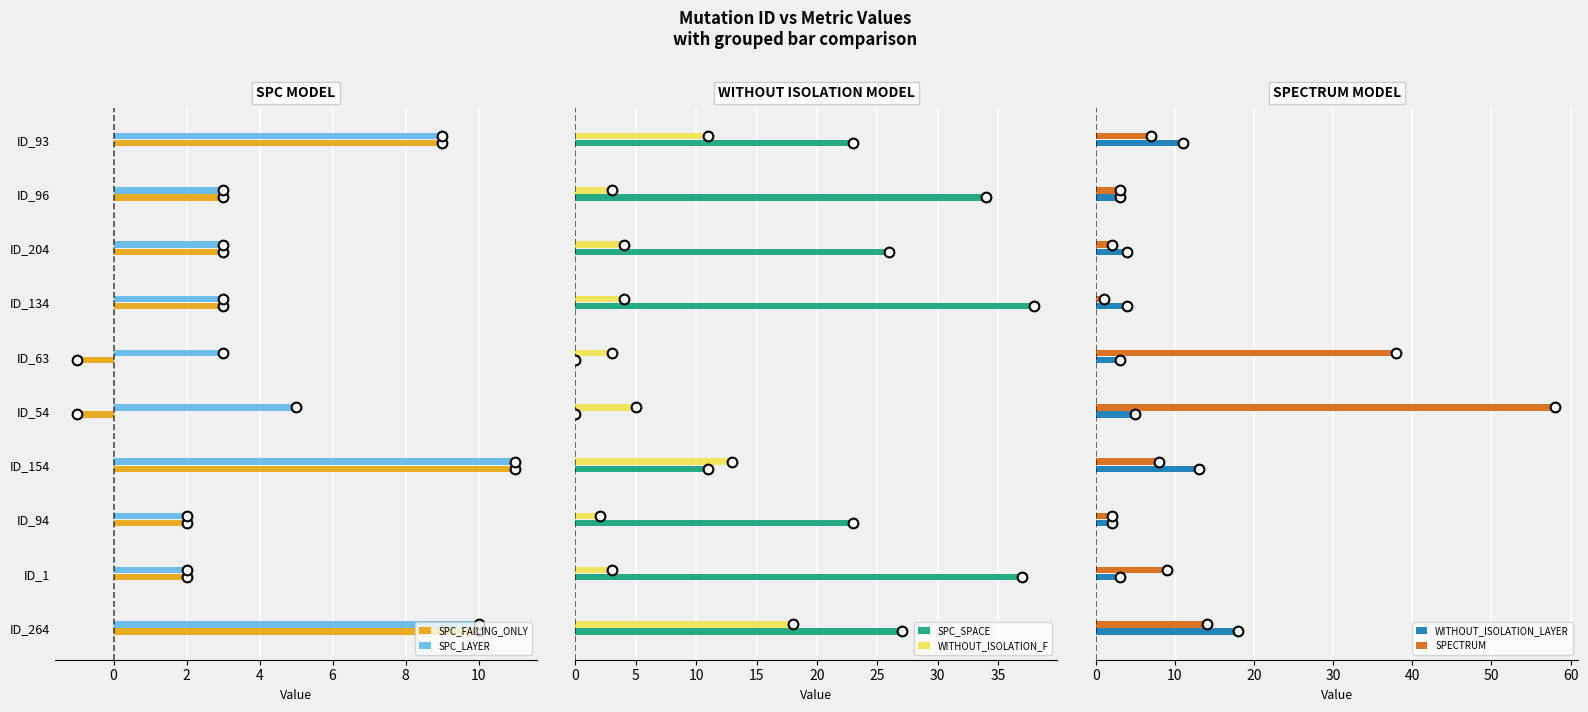

Which series has the largest total across all categories?

SPC_SPACE